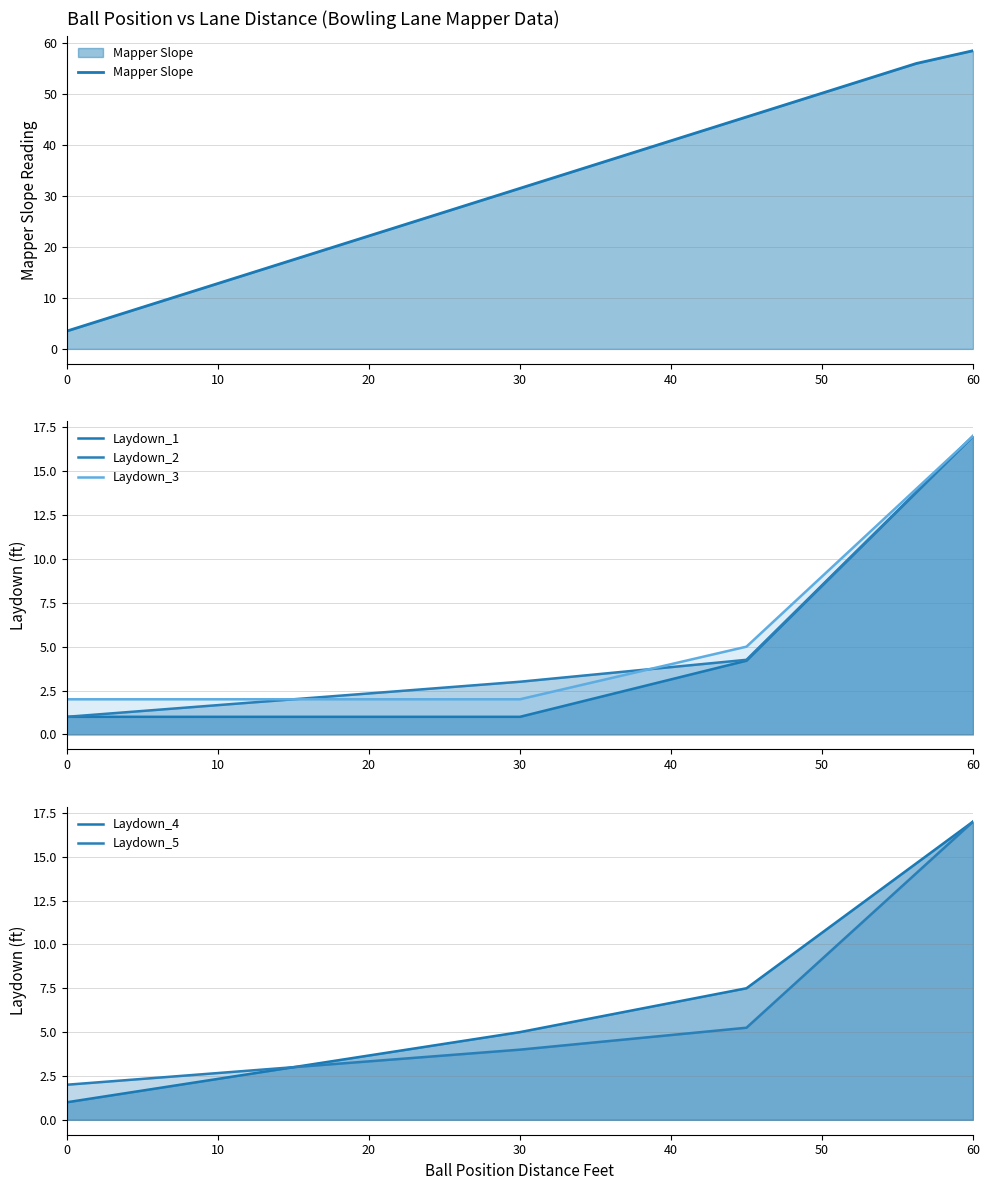

Does the chart have visible grid lines?

Yes